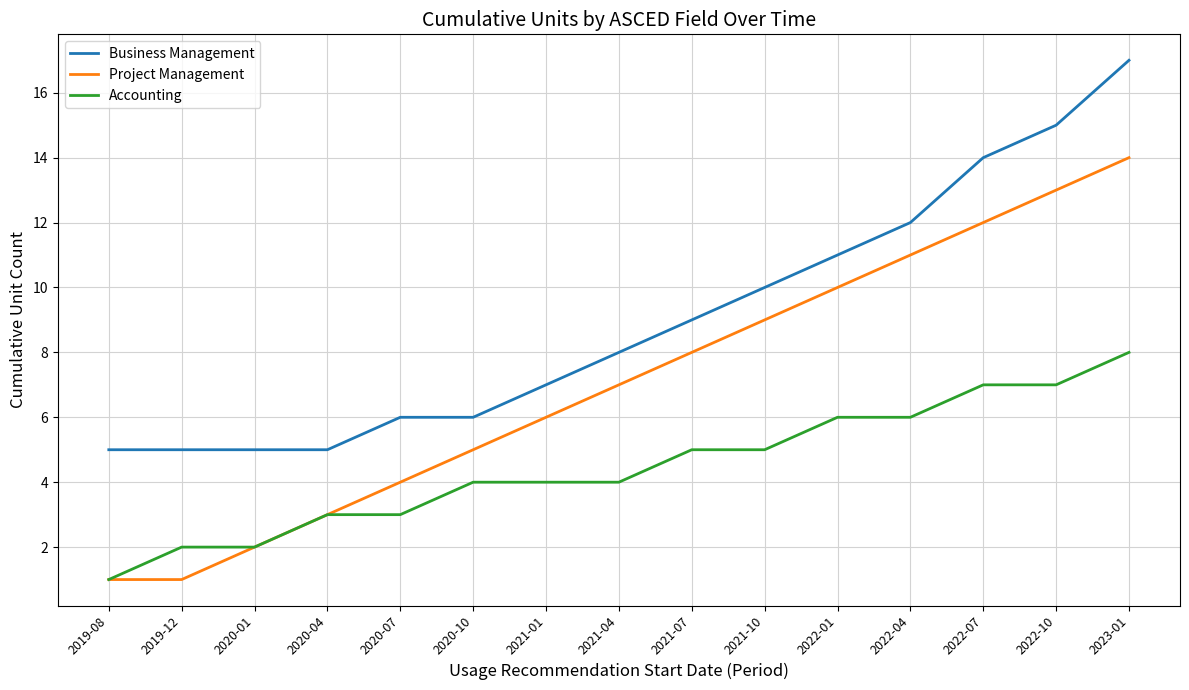

Reading left to right, transcribe all the data shown in this chart.

Business Management: 5	5	5	5	6	6	7	8	9	10	11	12	14	15	17
Project Management: 1	1	2	3	4	5	6	7	8	9	10	11	12	13	14
Accounting: 1	2	2	3	3	4	4	4	5	5	6	6	7	7	8